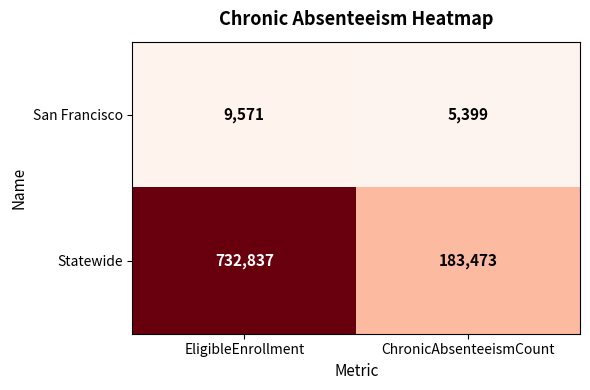

What is the total value across all series at ChronicAbsenteeismCount?

188872